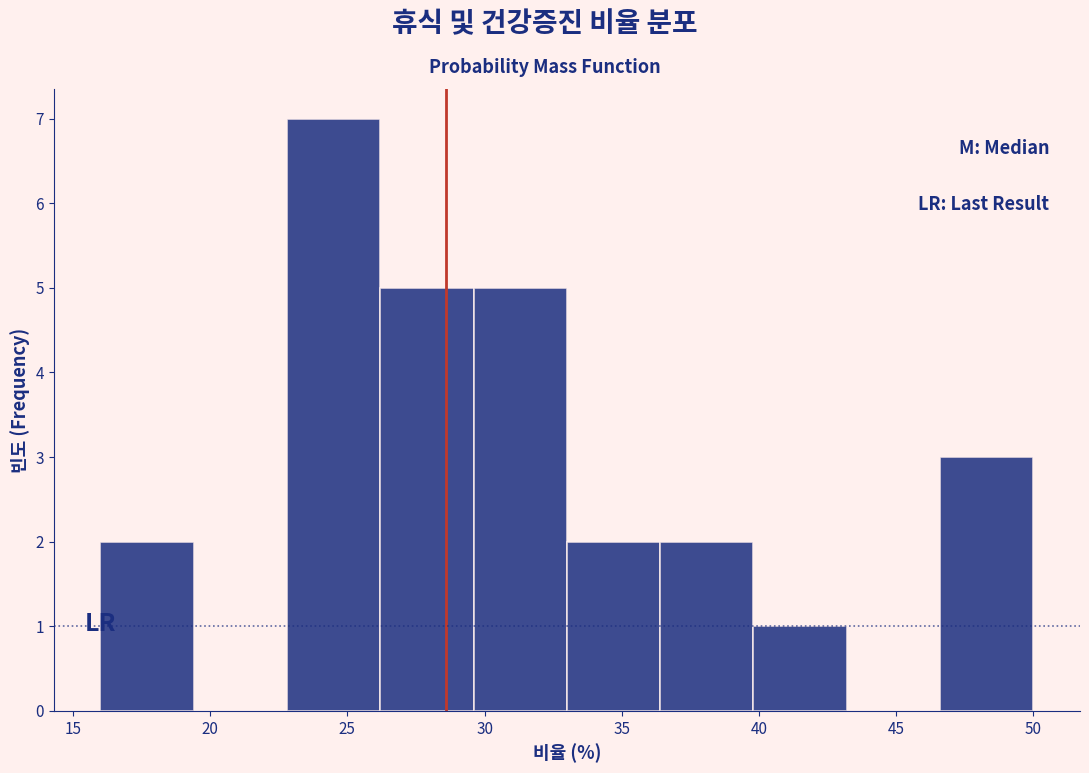

What is the height of the bar covering 33.0 to 36.4 on the x-axis? Neither the bar edges nor the heights are printed on the chart, so give them approximately, as read against the axes.

2